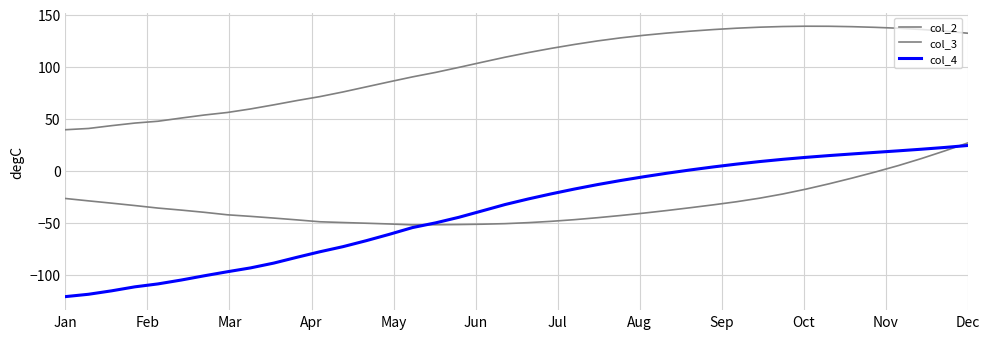

What is the difference between the second highest and minimum values in the col_4 series?

143.3